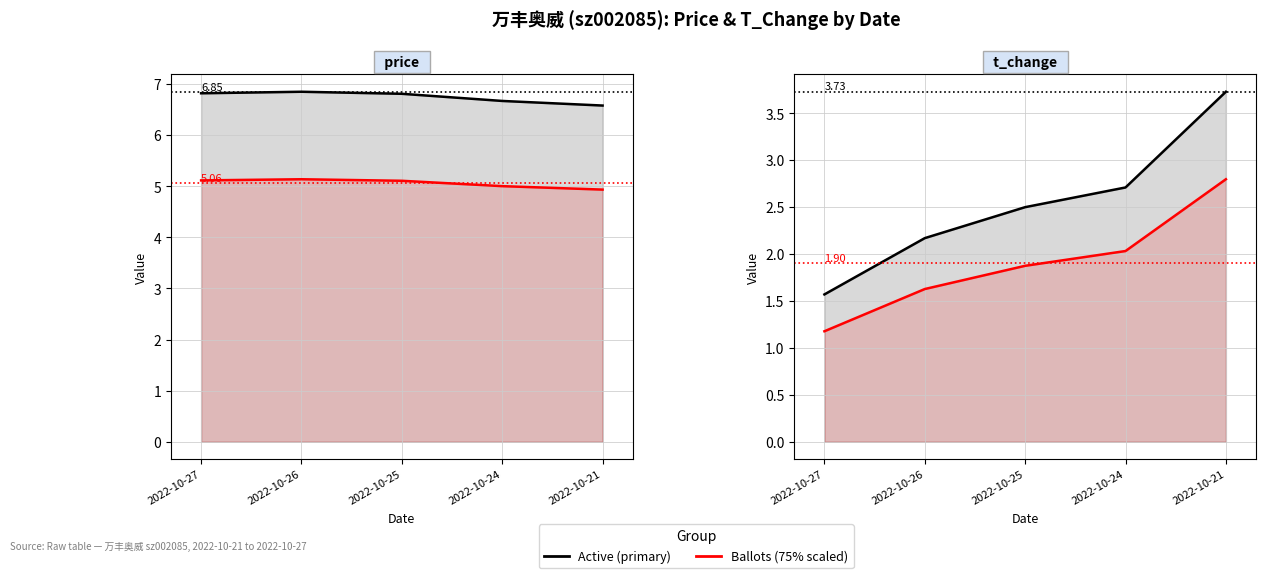

Which series has the largest total across all categories?

price Active